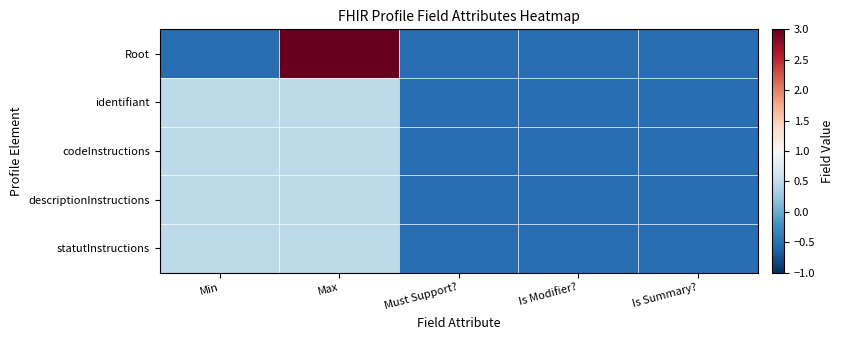

Which series has the widest spread of values?

Root